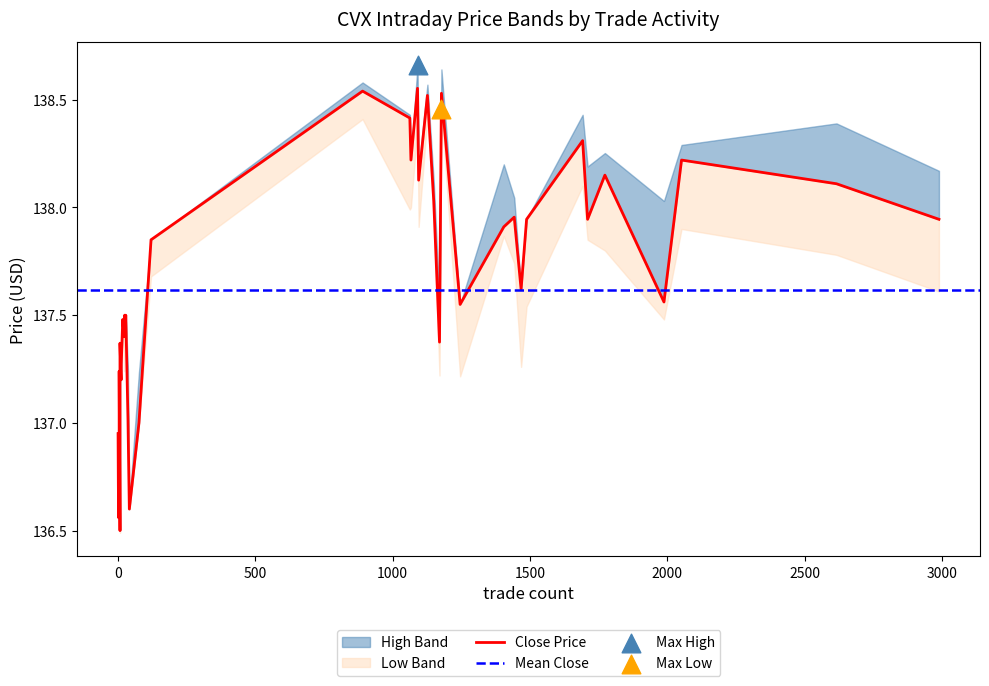

Which series has the largest total across all categories?

high